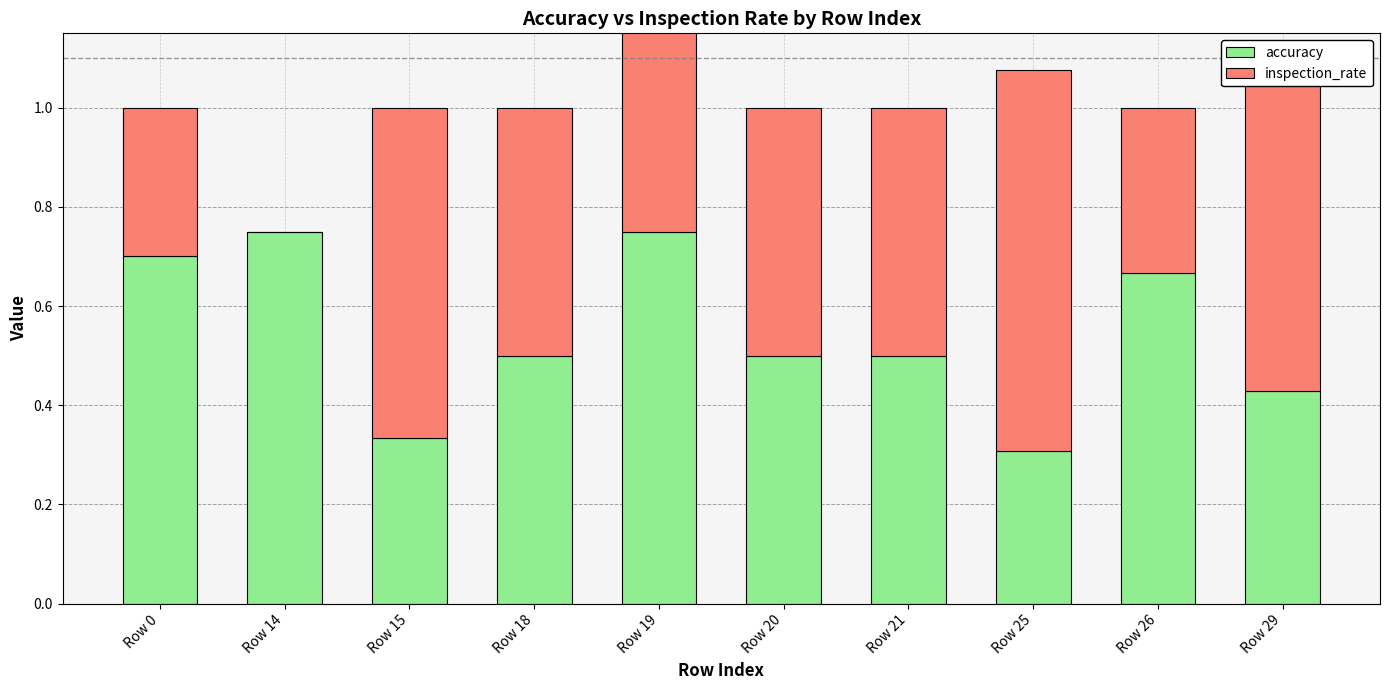

What is the minimum value for accuracy?

0.3